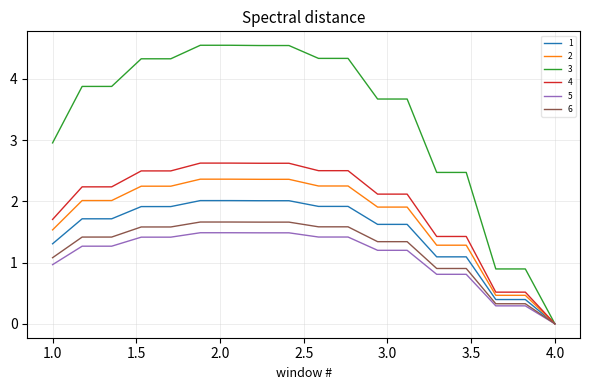

Which series has the widest spread of values?

3